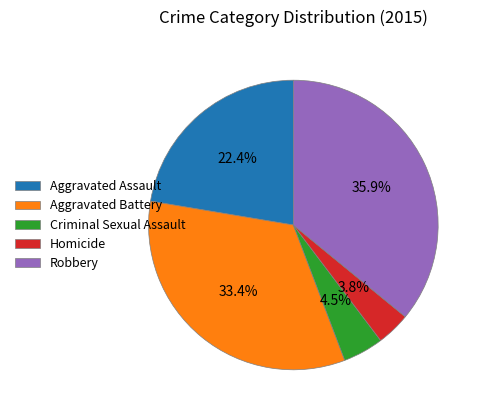

Is there a majority slice in this chart?

No